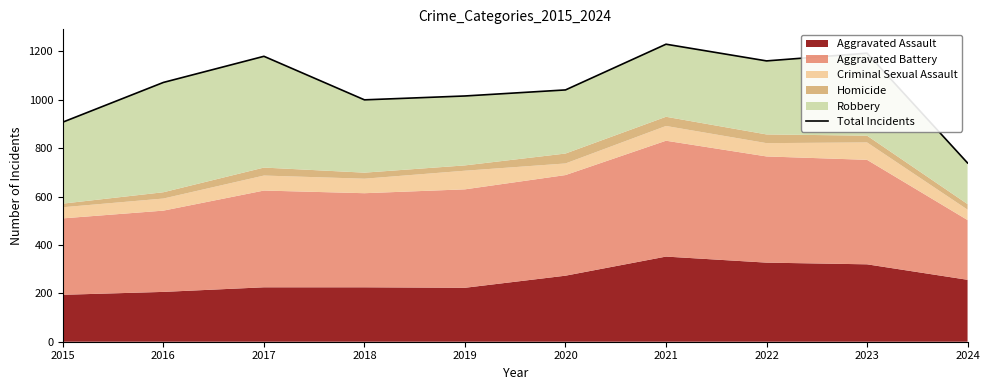

The value at 2021 is 1720. True or false?

False